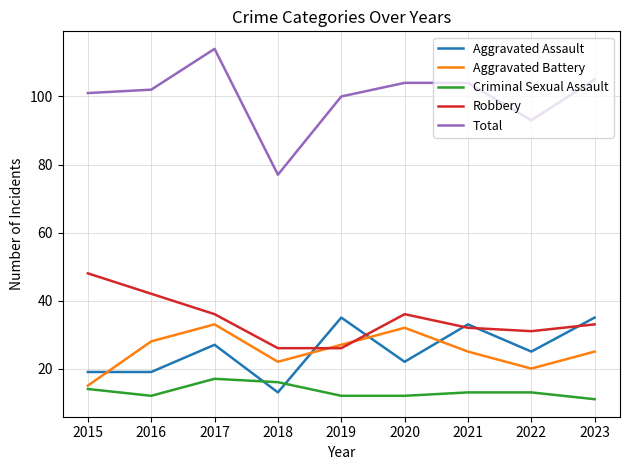

What is the sum of all Robbery values?

310